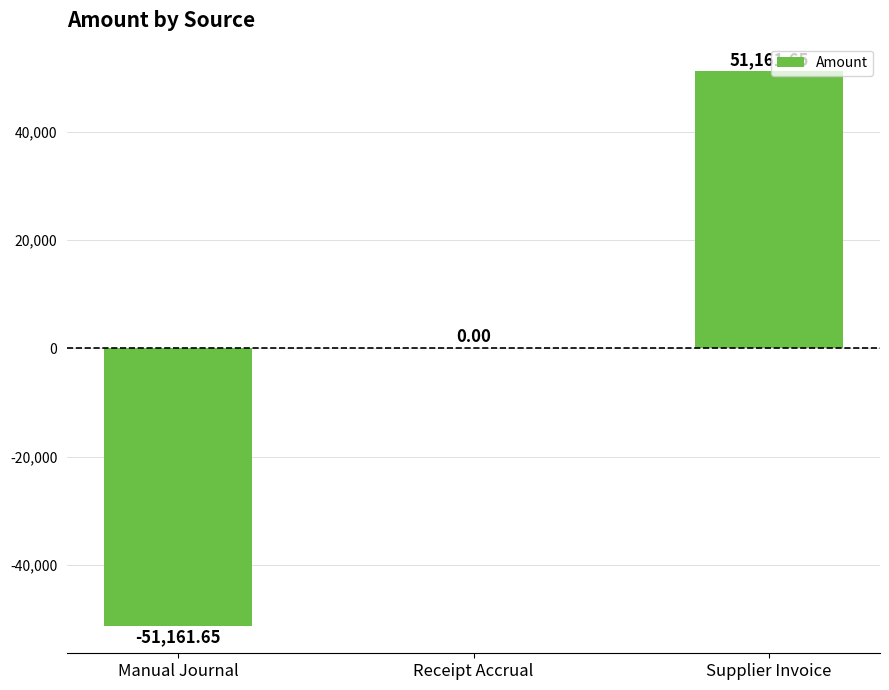

Are the bars horizontal?

No